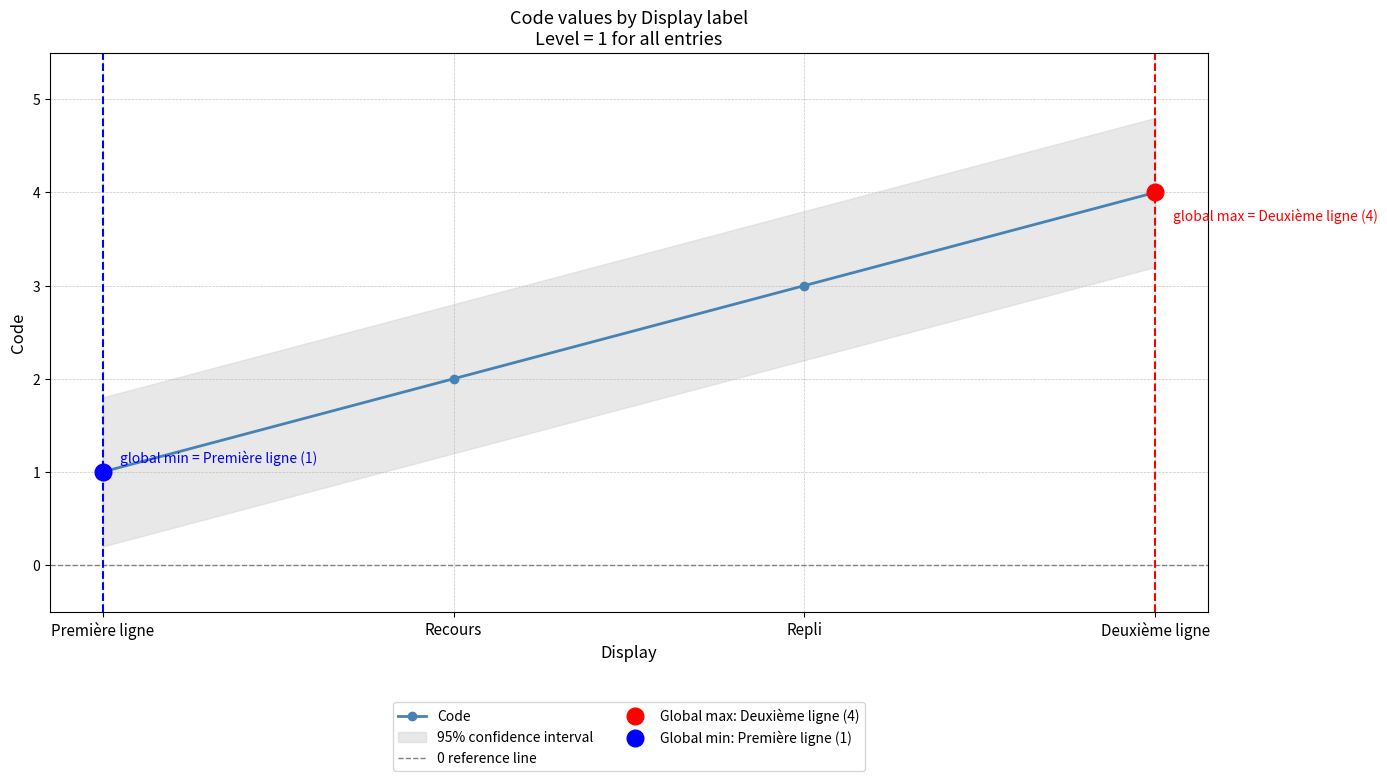

At which label is the value closest to 2?

Recours